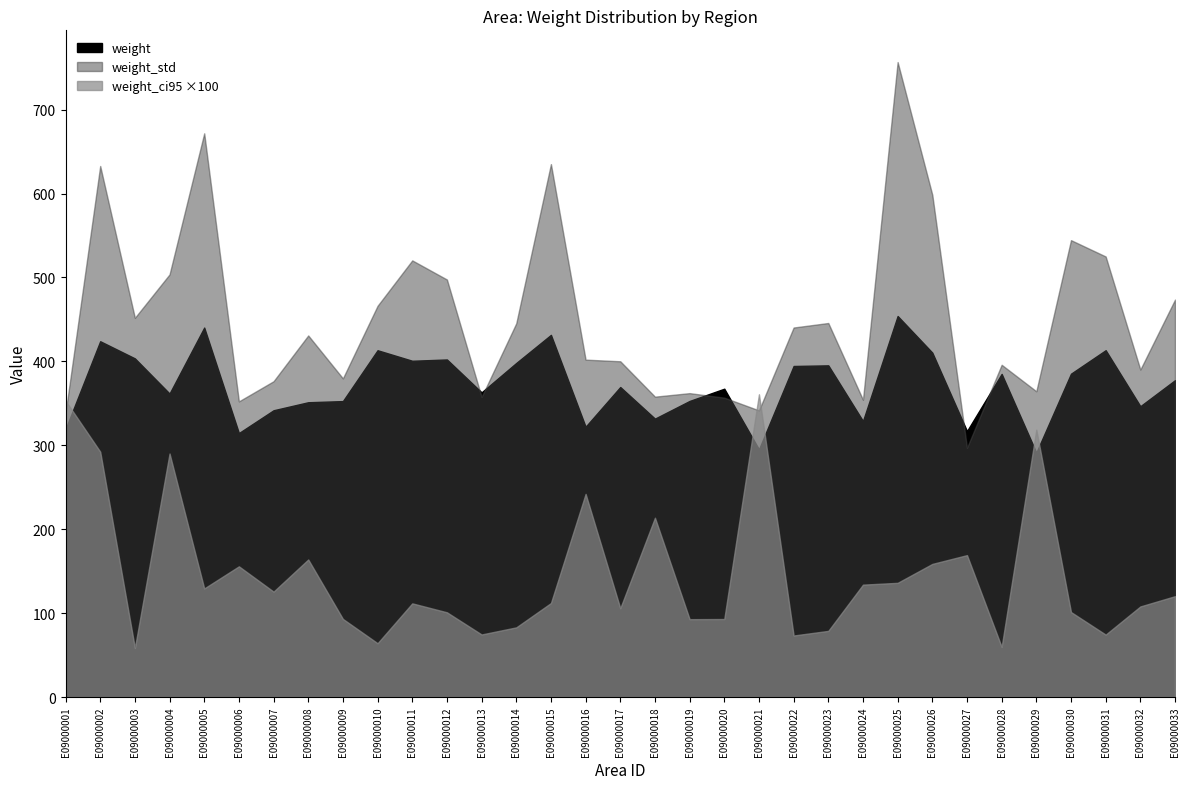

What is the sum of the weight values at E09000008 and E09000012?

753.6